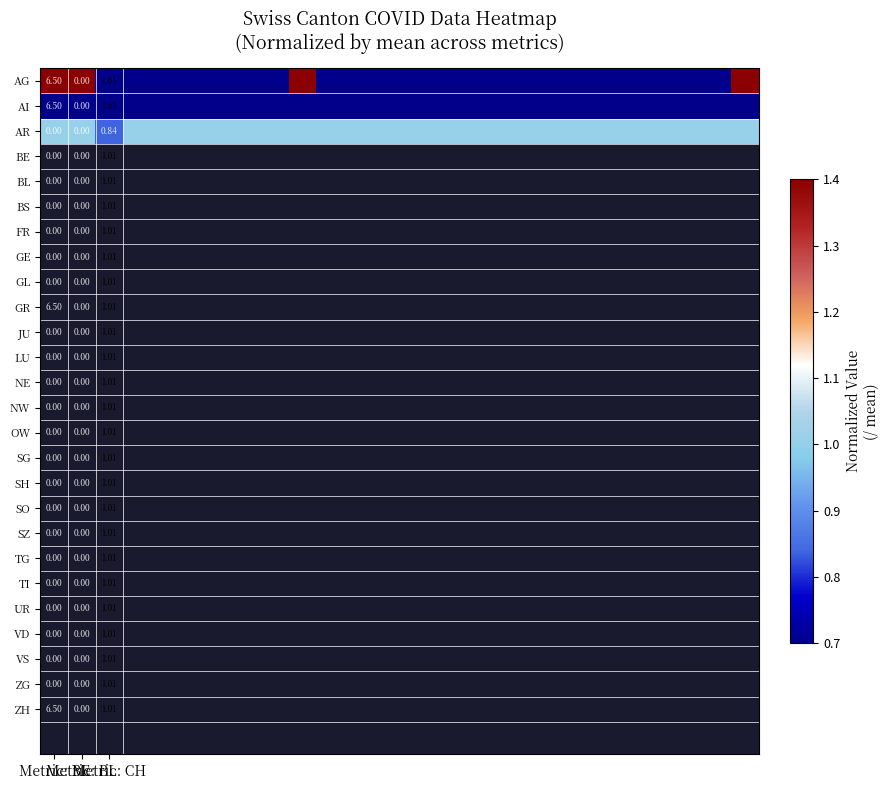

At how many categories does at least one series exceed 4?

4